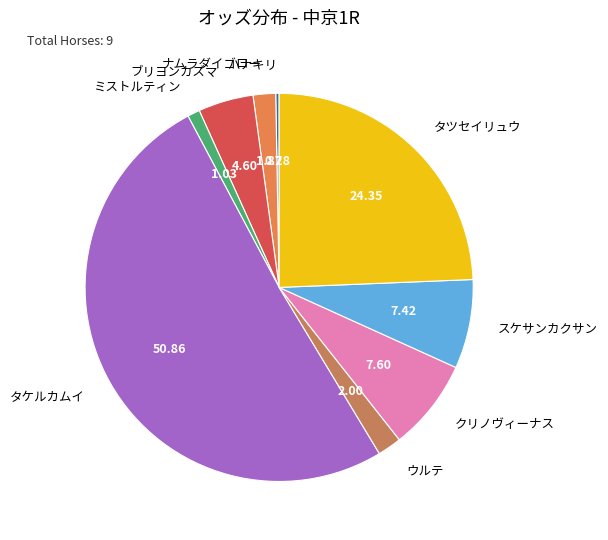

Which category has the smallest portion of the pie?

ハナキリ